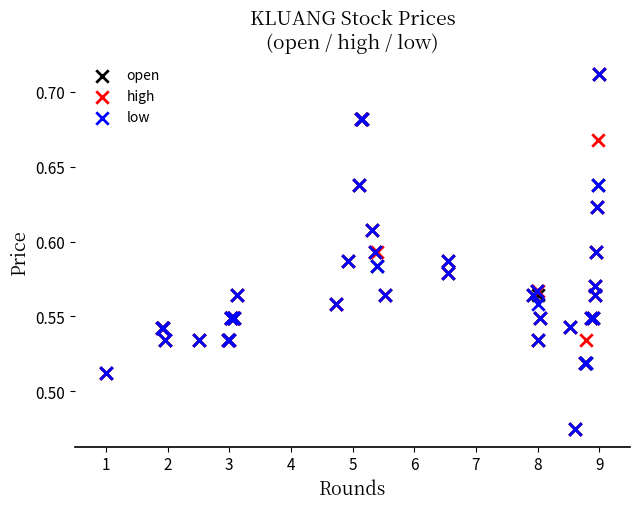

What are all the series names shown in the legend?

open, high, low